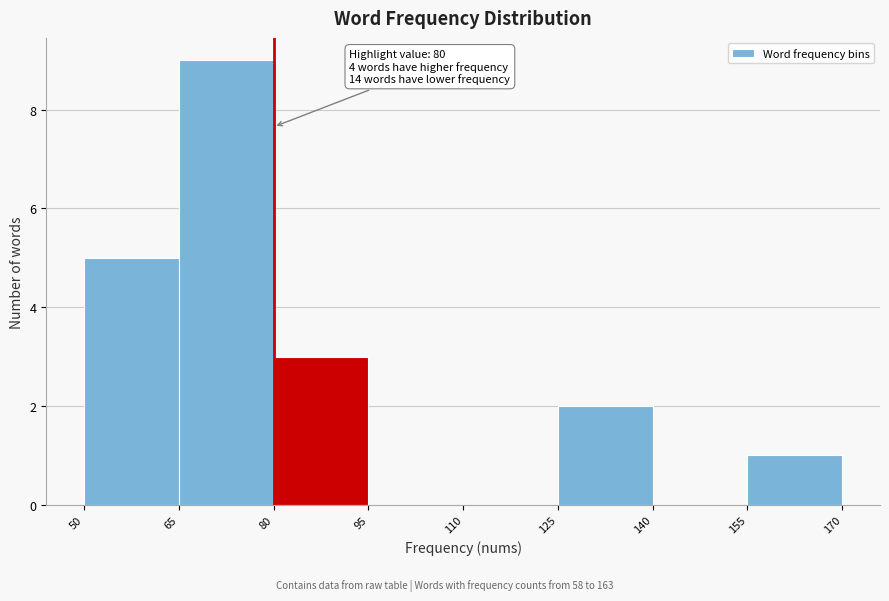

Over which range of the x-axis is the bar tallest?

65 to 80